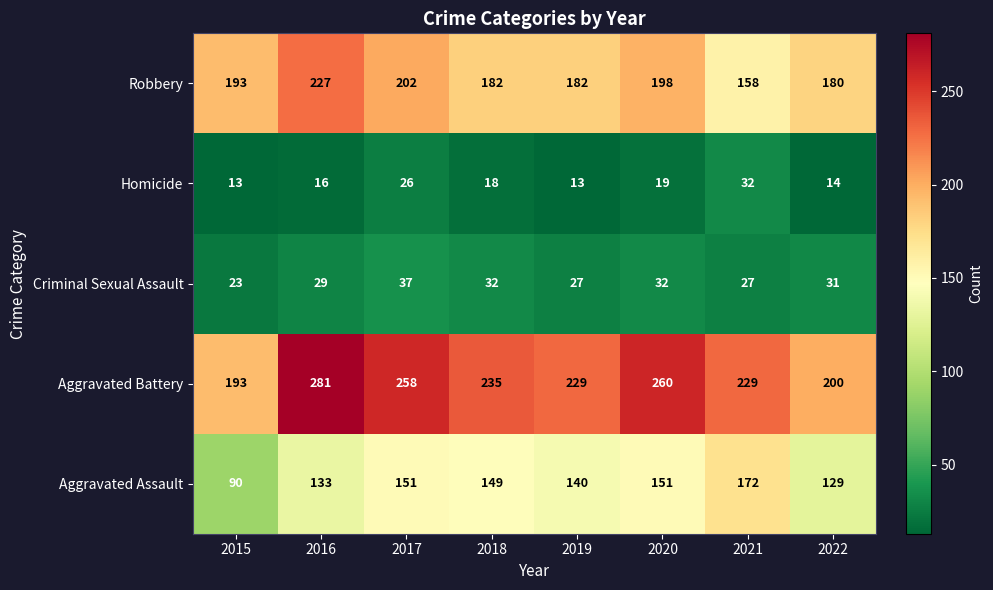

What is the average value of the Aggravated Battery series?

236